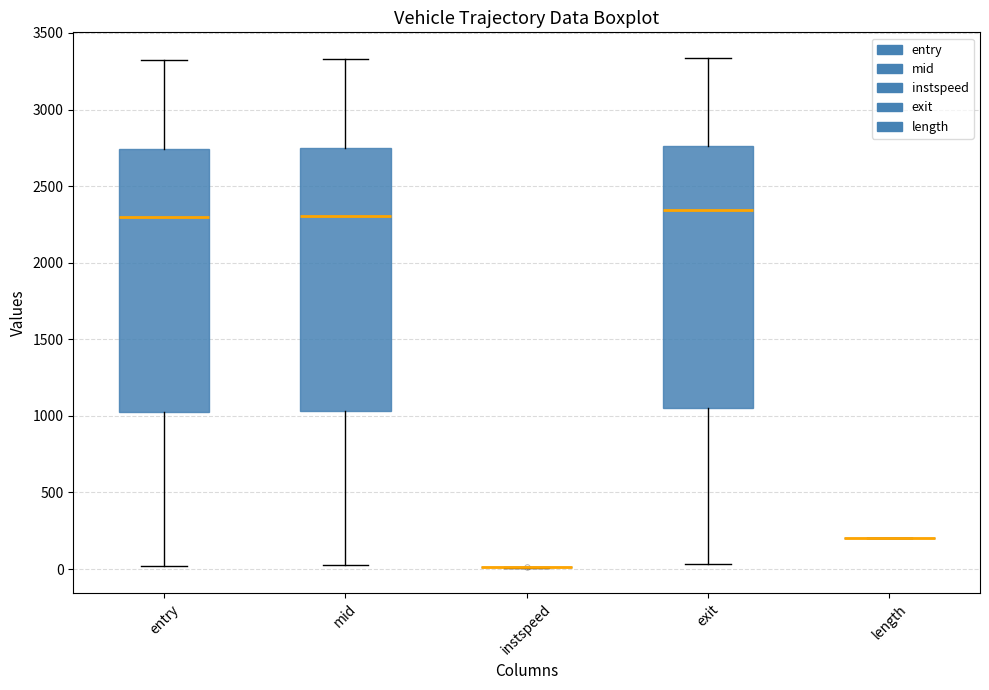

Reading left to right, read every box against the y-axis: the position of its median line, the range the box covers, and the ends of its whiskers. The values are not printed on the chart, so give them approximately, as read against the axis.

entry: median 2300, box 1000 to 2750, whiskers 0 to 3300
mid: median 2300, box 1050 to 2750, whiskers 0 to 3350
instspeed: box collapsed to a line at 0, whiskers 0 to 0
exit: median 2350, box 1050 to 2750, whiskers 50 to 3350
length: box collapsed to a line at 200, whiskers 200 to 200